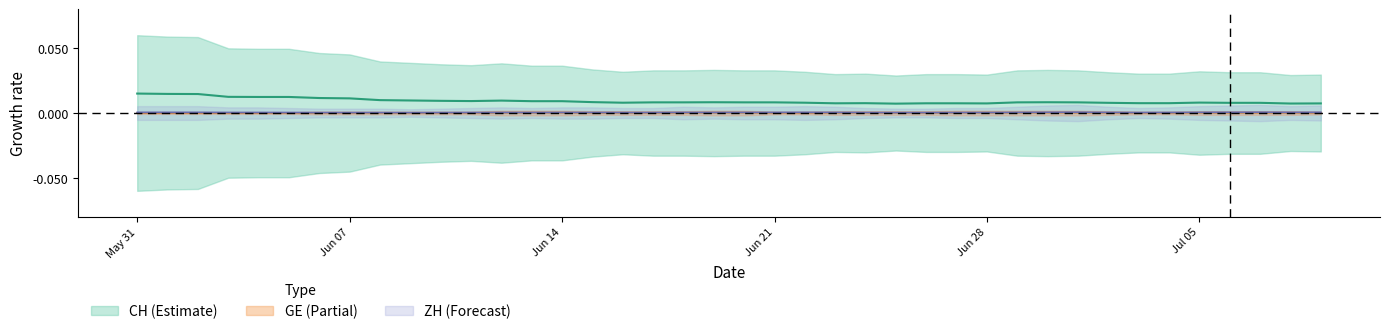

What is the label of the 5th point from the right?

Jul 05